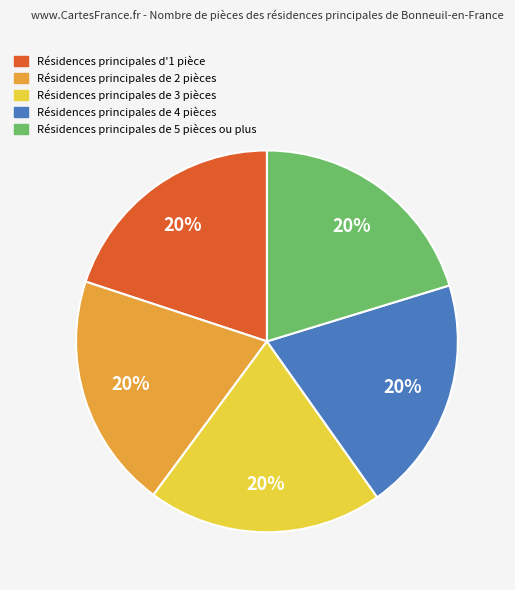

Is there a majority slice in this chart?

No